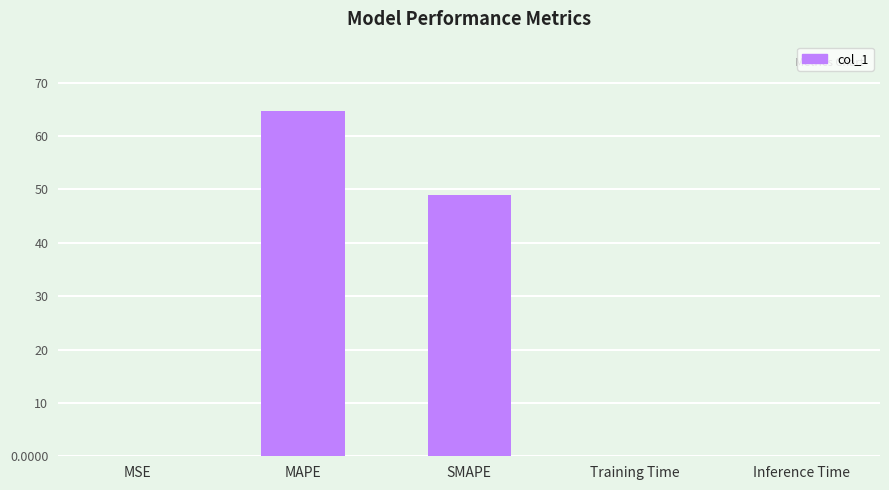

What is the greatest value displayed?

64.7